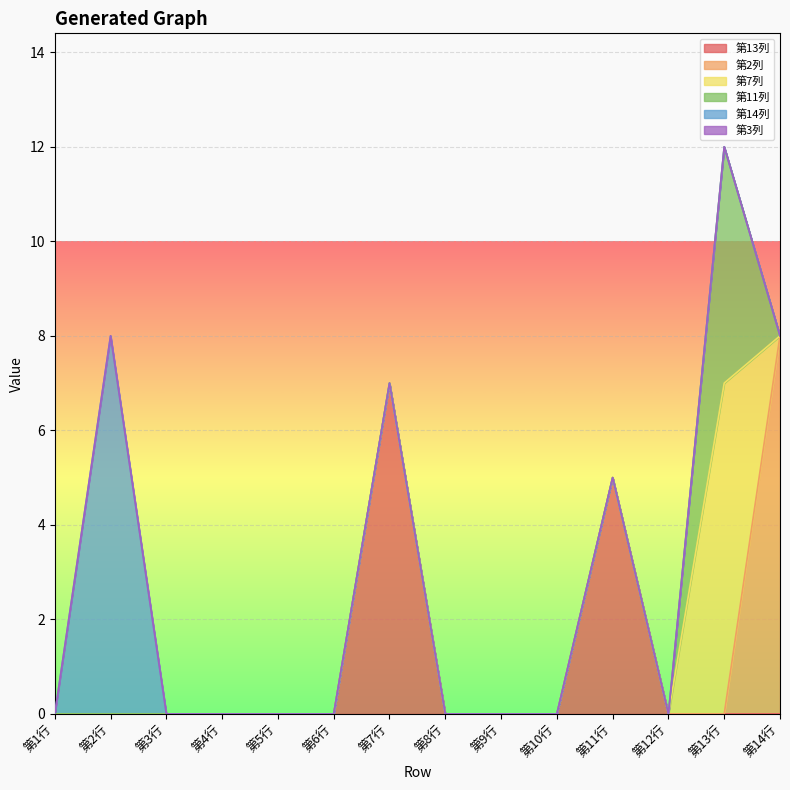

Which category has the highest value in the 第2列 series?

第14行